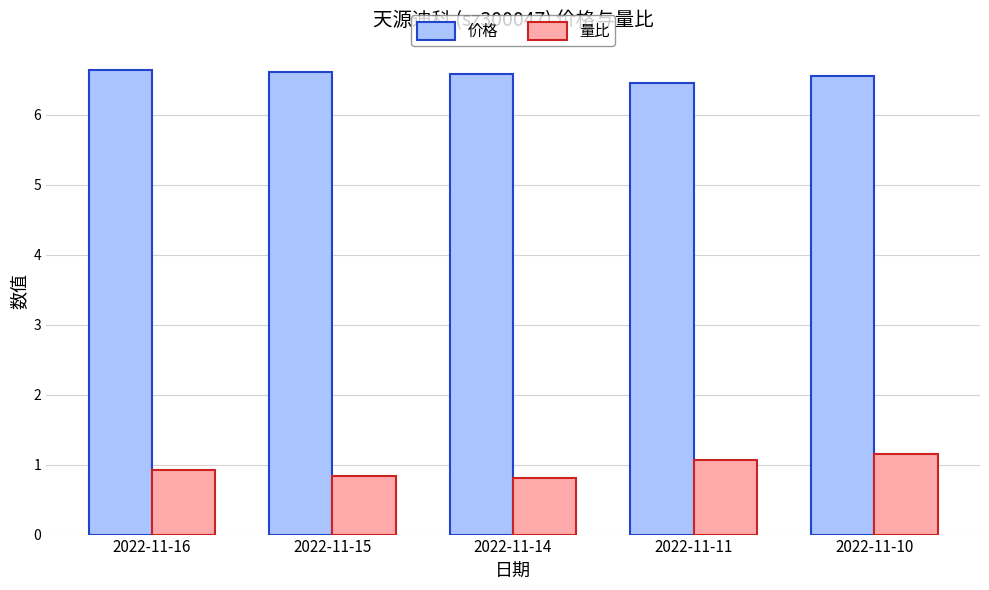

Which series has the largest range (max minus min)?

量比